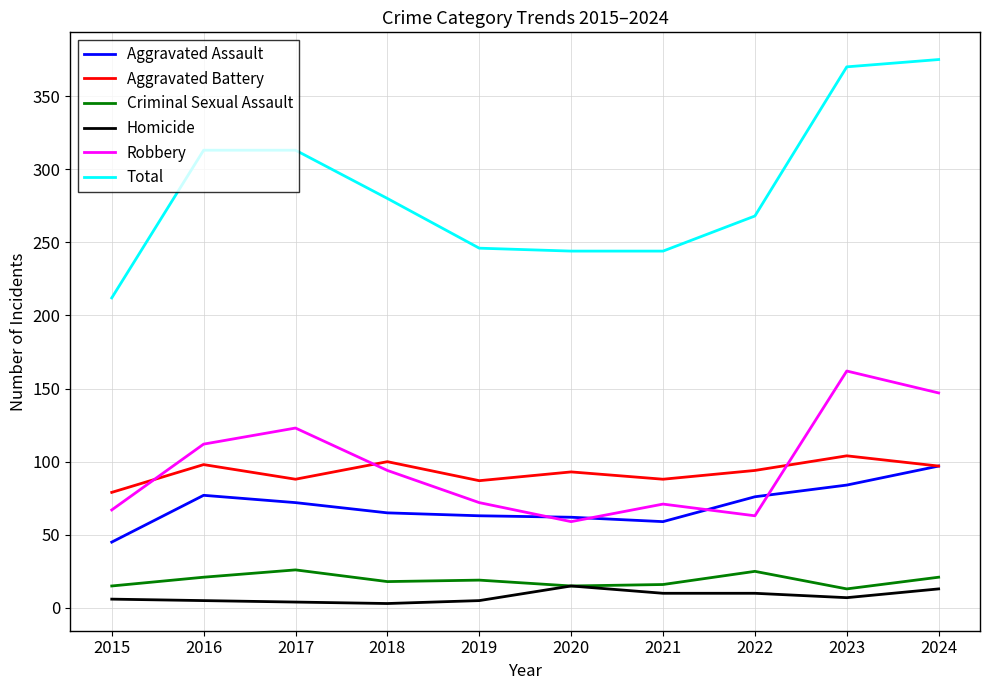

What is the sum of all Homicide values?

78